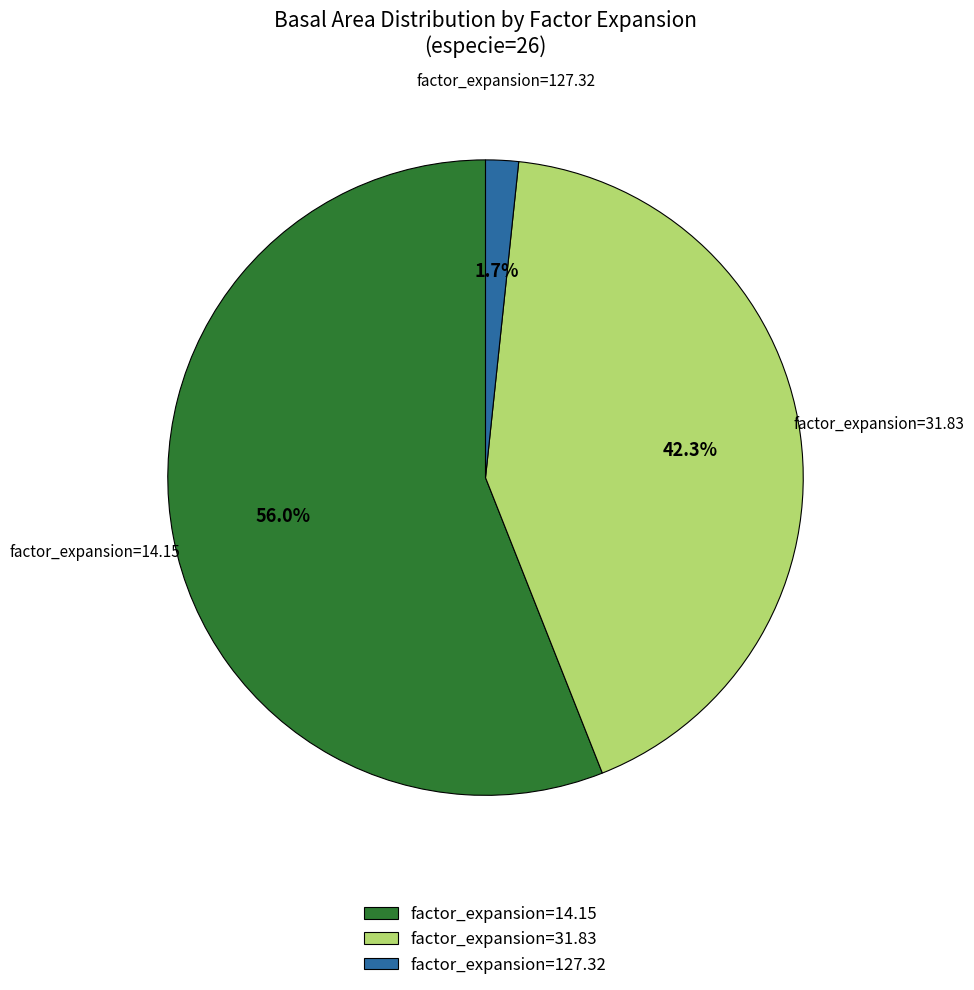

Rank the categories by value from highest to lowest.

factor_expansion=14.15, factor_expansion=31.83, factor_expansion=127.32